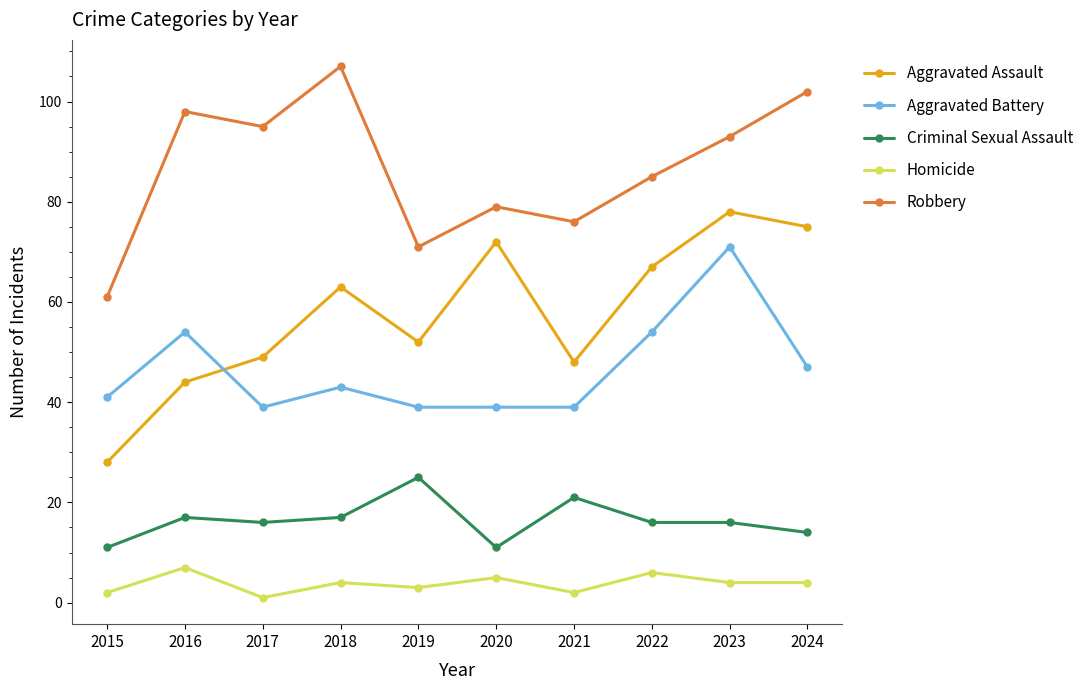

Which series has the largest total across all categories?

Robbery